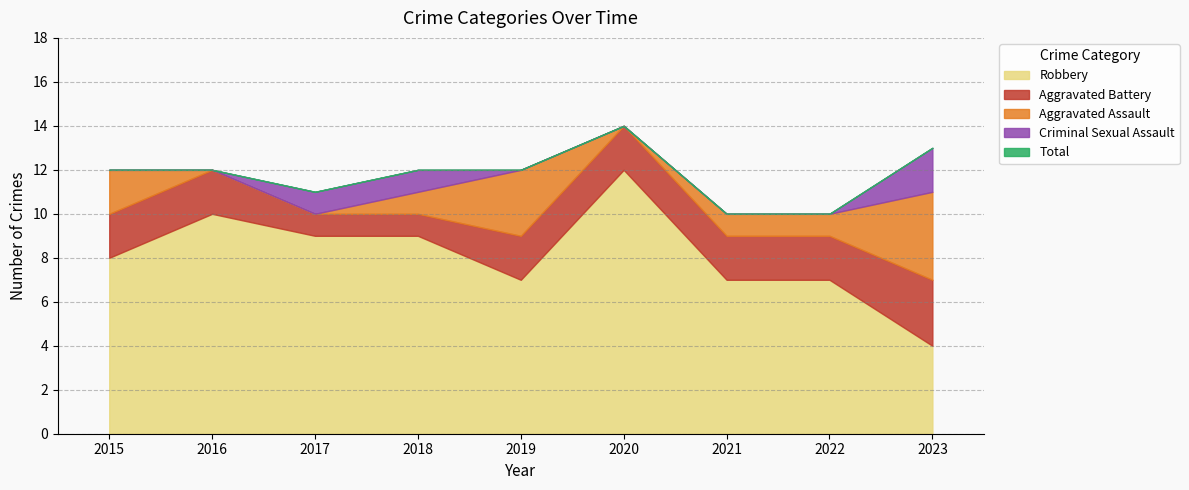

Rank the series by their maximum value, from lowest to highest.

Criminal Sexual Assault, Aggravated Battery, Aggravated Assault, Robbery, Total